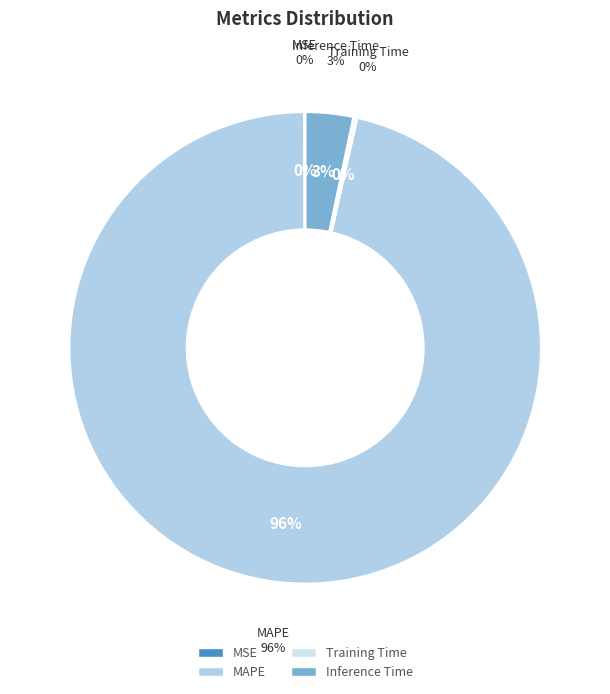

Is there any slice that represents more than half of the pie?

Yes